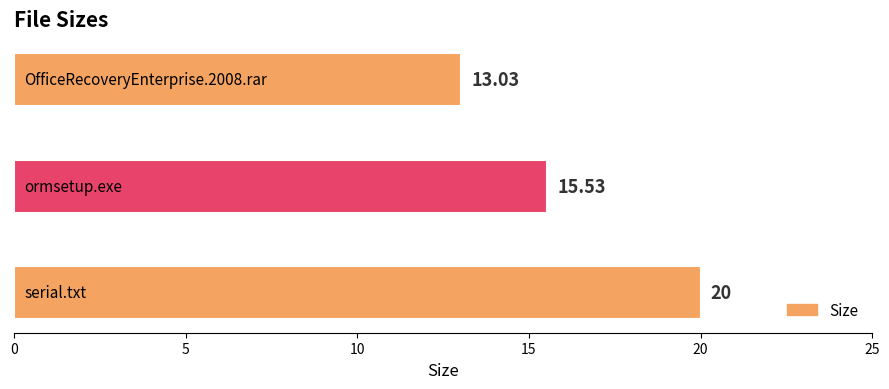

What is the average value?

16.2